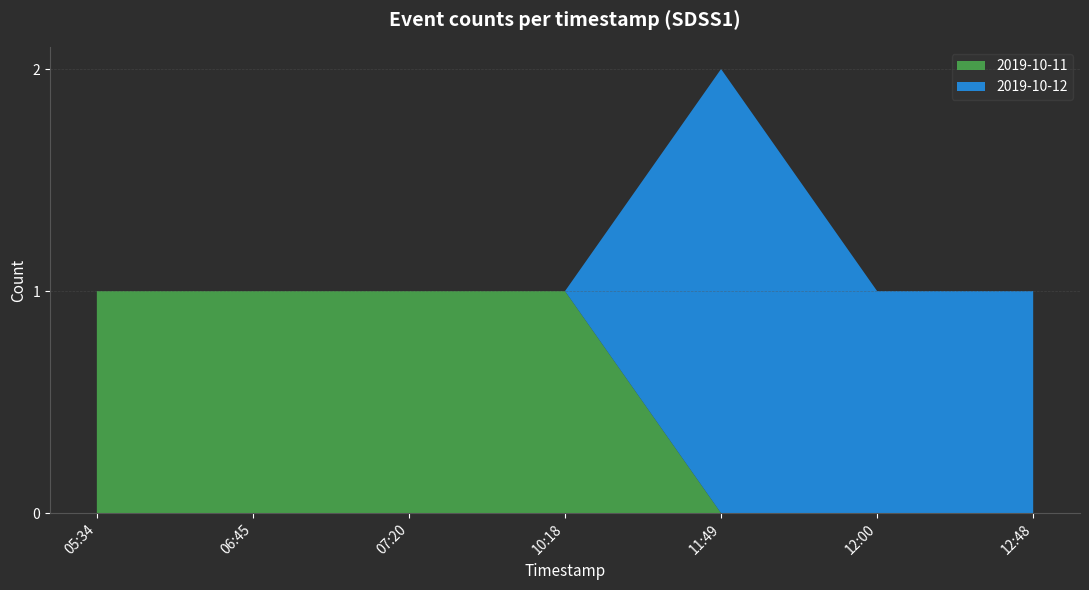

Is it true that 2019-10-11 equals 0 at 12:48?

True